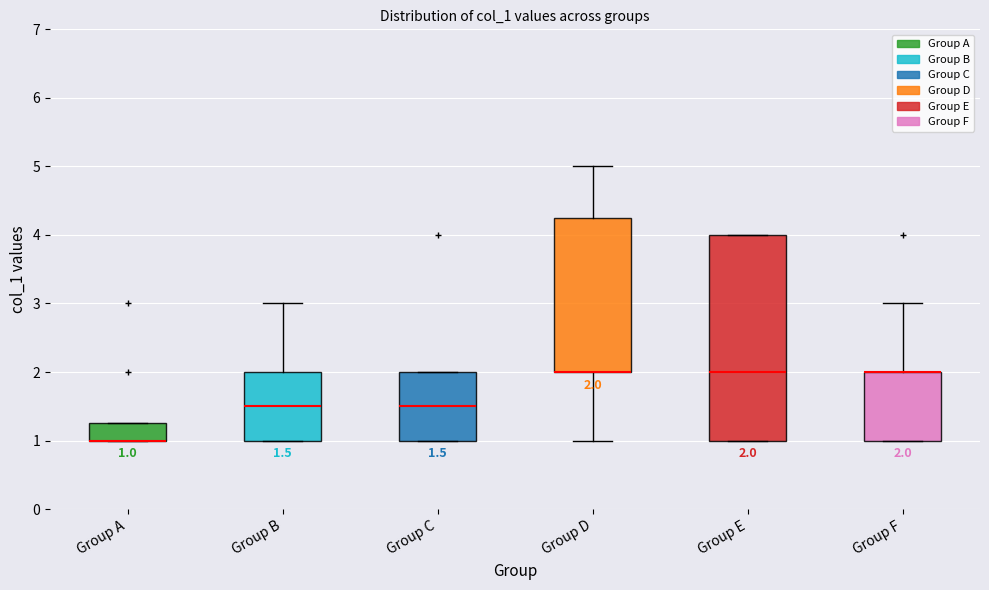

Comparing the boxes themselves (not the whiskers), which one is the tallest?

Group E